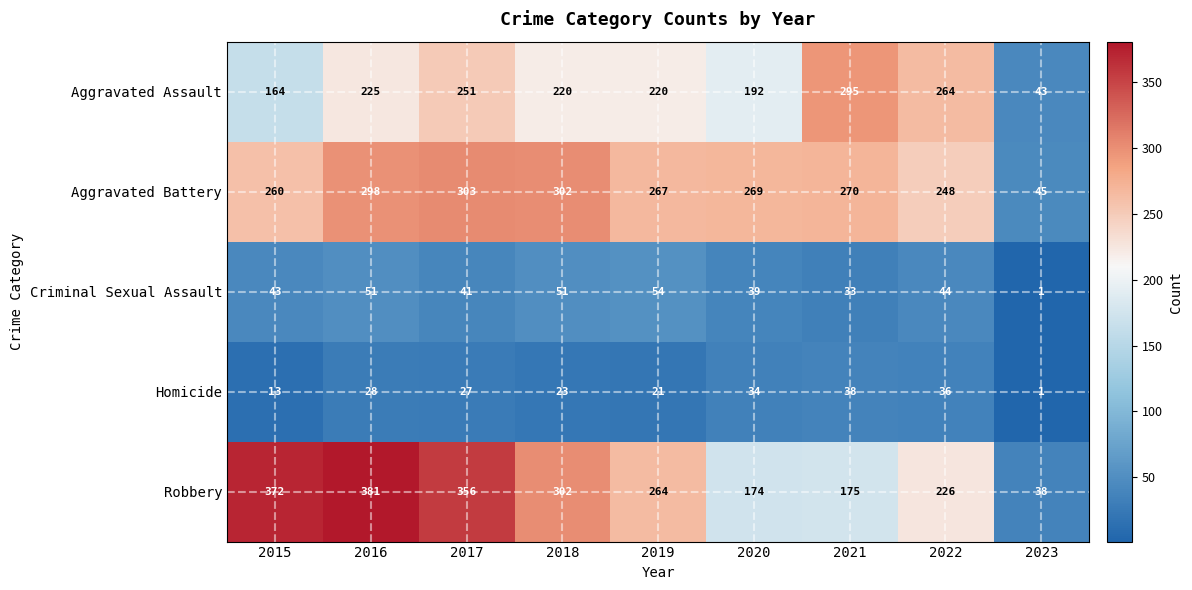

Which series has the widest spread of values?

Robbery